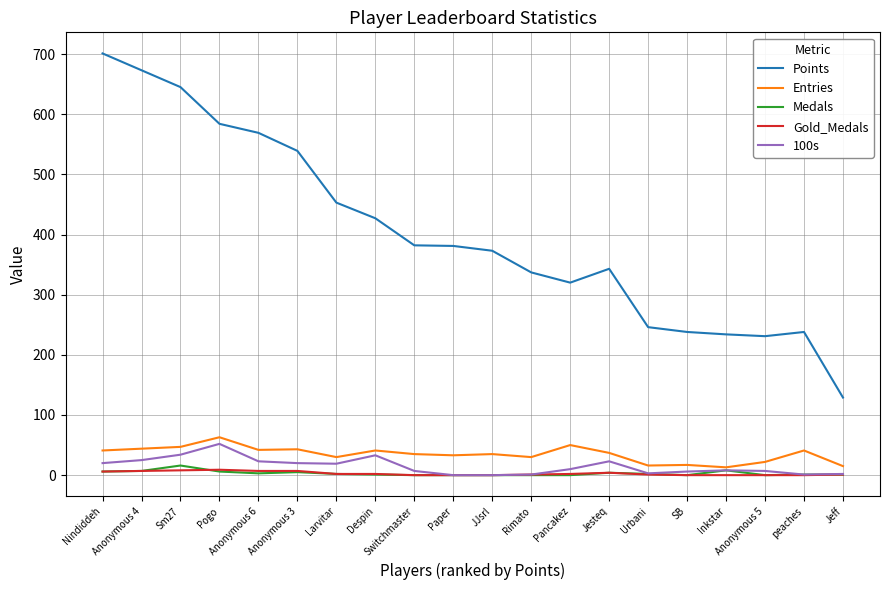

Is the value of 100s at Rimato greater than the value of Points at Anonymous 4?

No